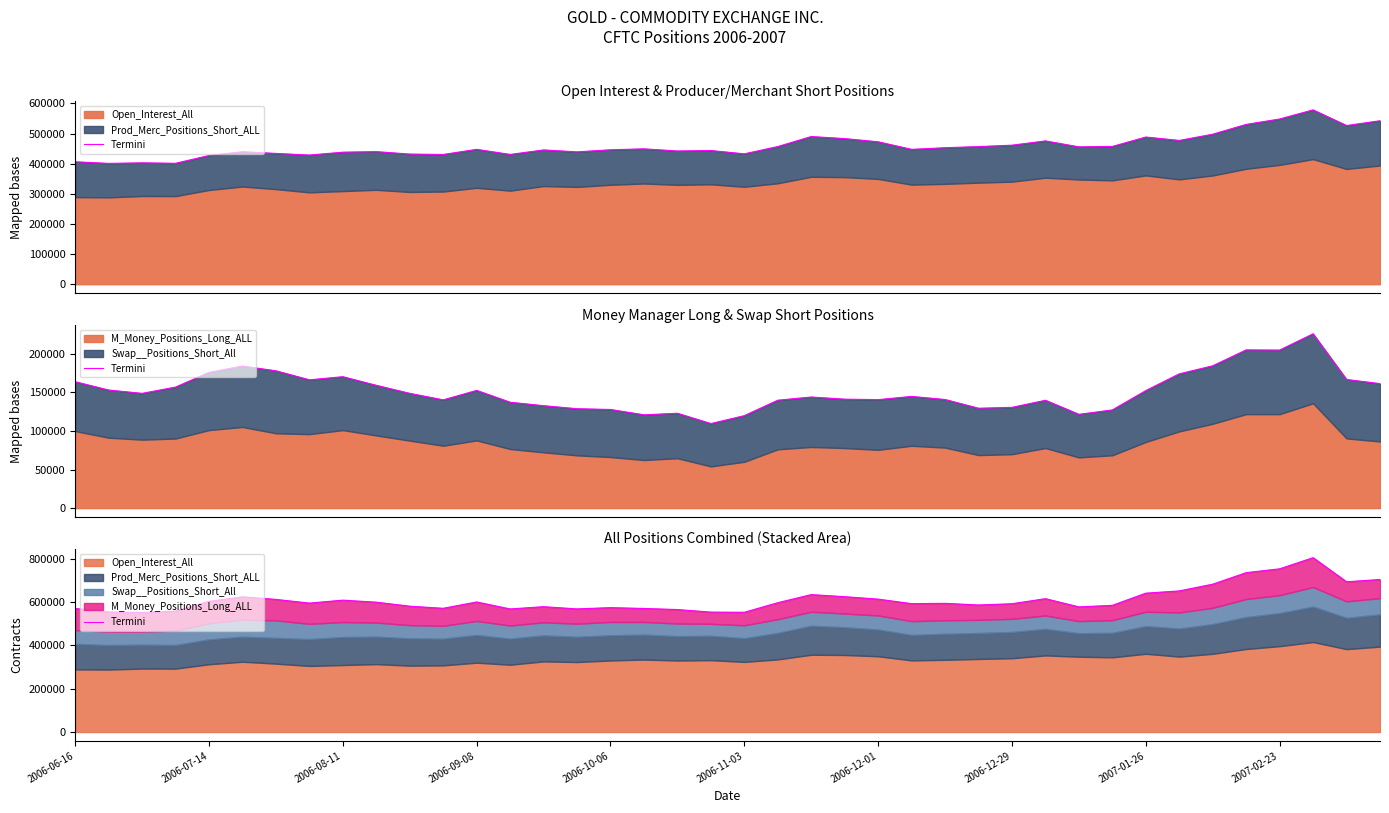

What is the difference between the second highest and second lowest values?

200554